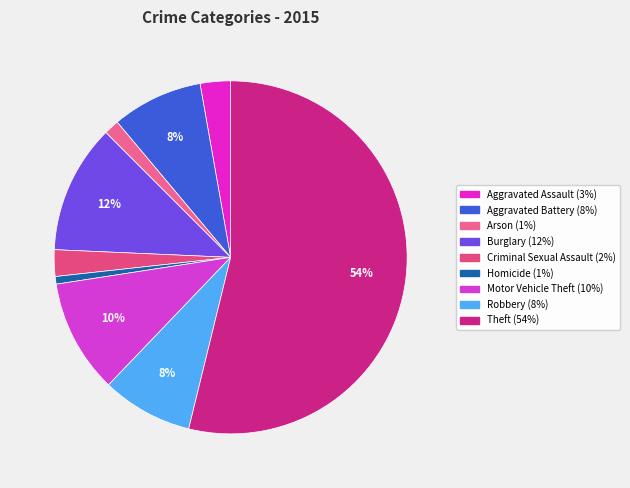

What percentage is NOT represented by Robbery?

91.7%